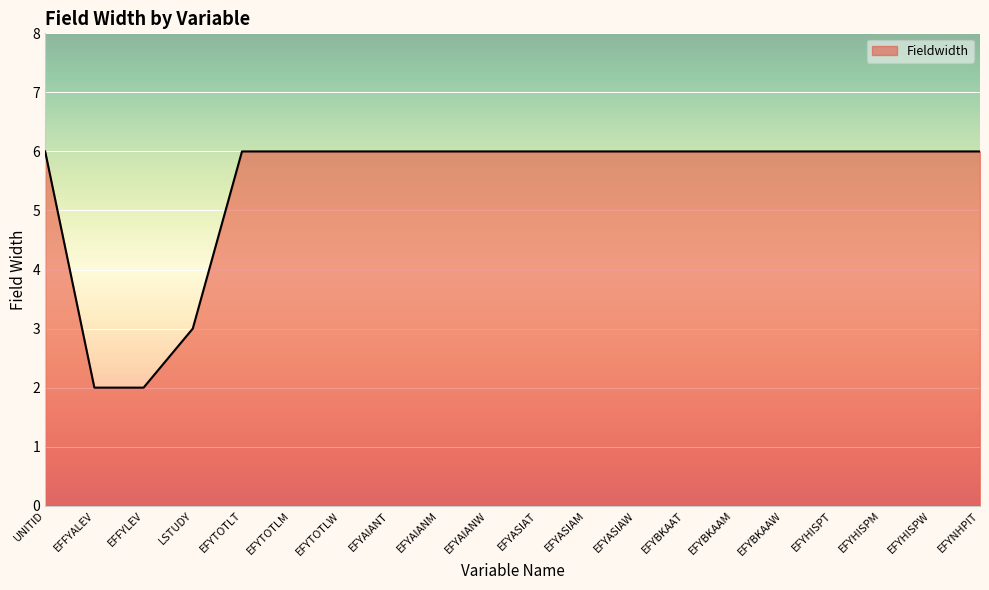

Approximately how many times larger is the value at EFYBKAAT compared to LSTUDY?

2.0